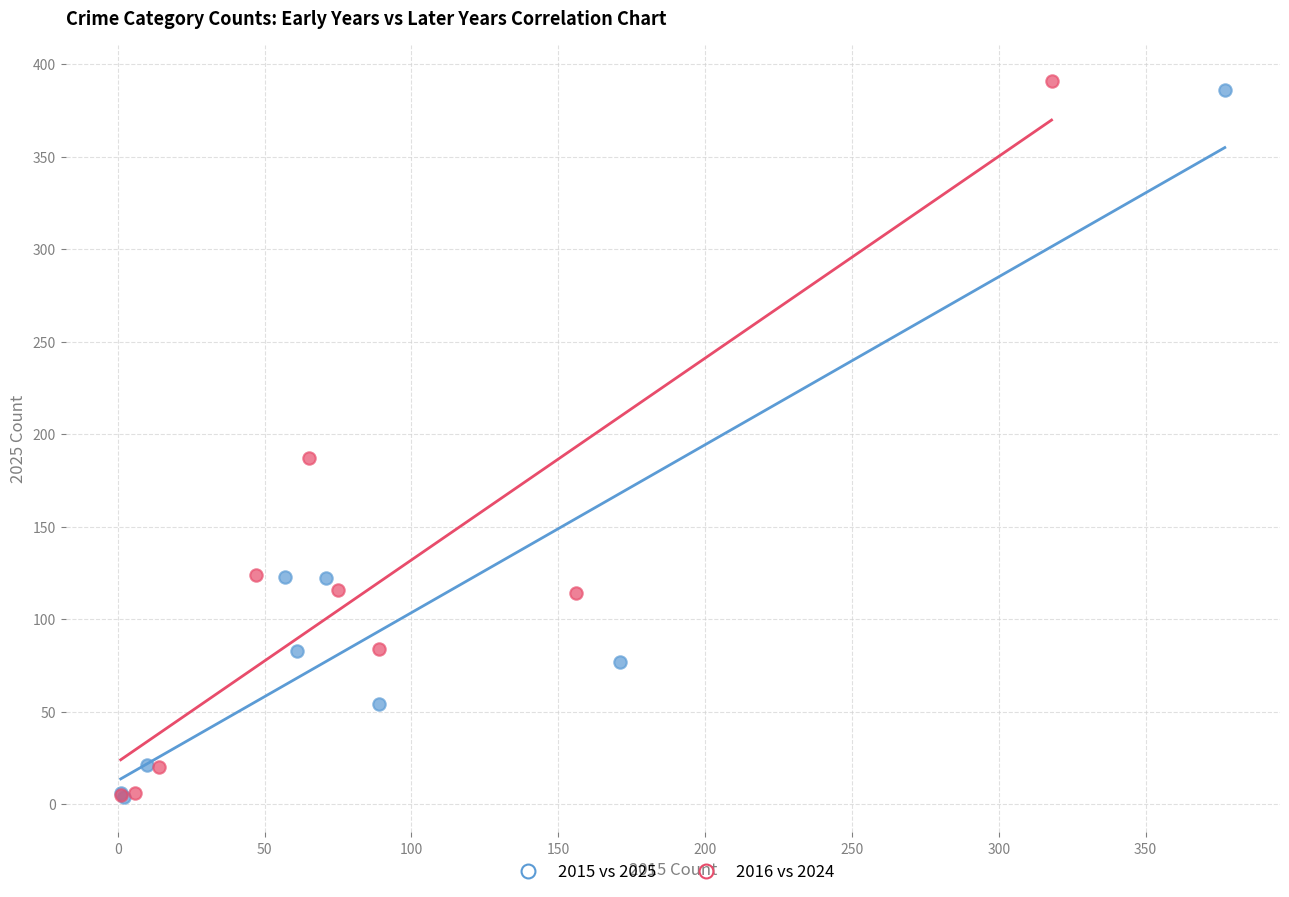

What are all the series names shown in the legend?

2015 vs 2025, 2016 vs 2024